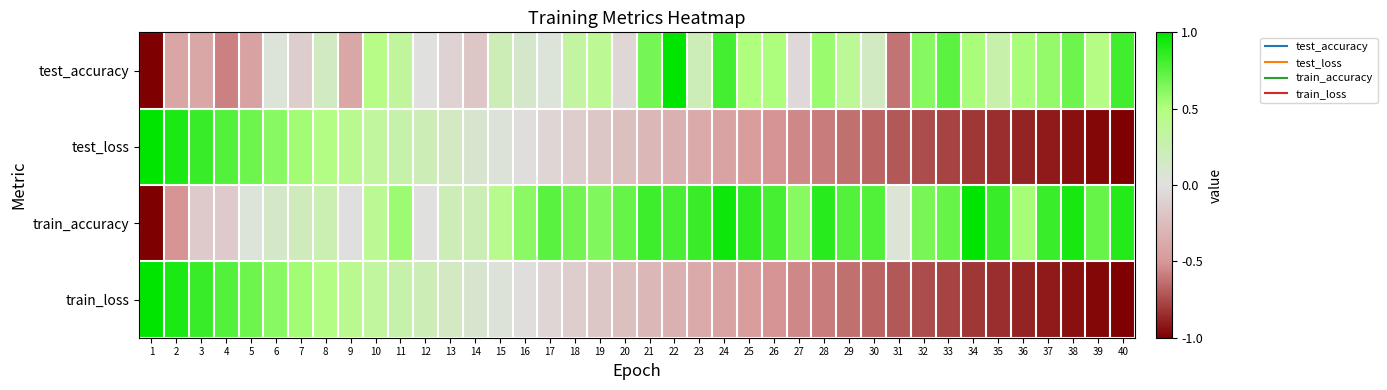

Between 14 and 30, which series saw the biggest shift?

test_loss